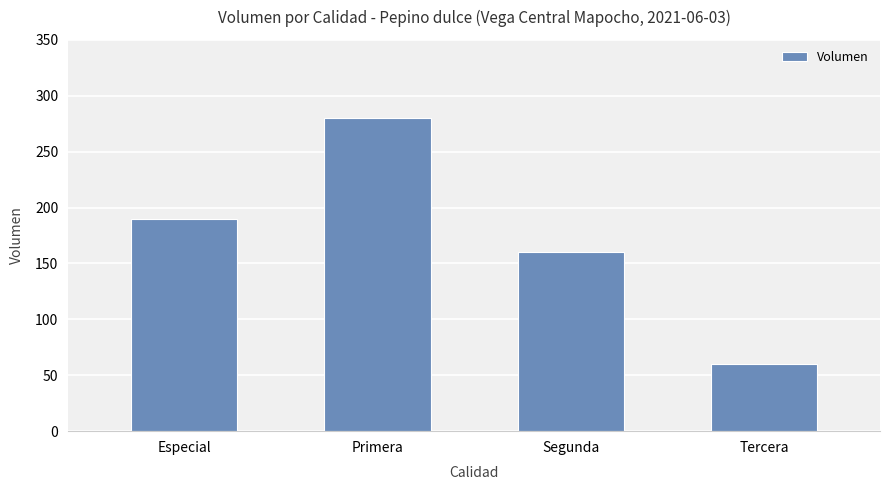

Between Tercera and Segunda, which is larger?

Segunda